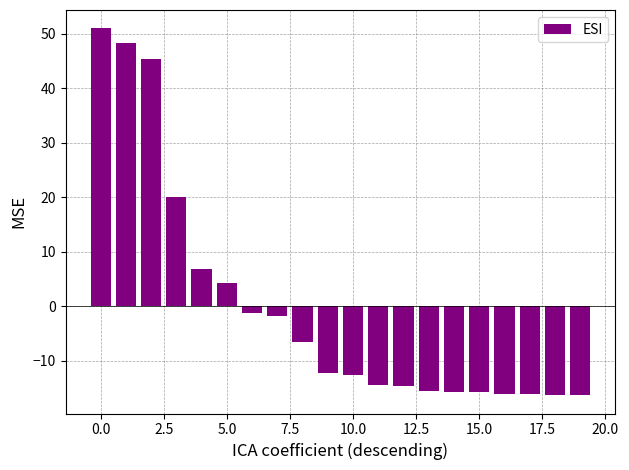

How many series are shown in this chart?

1